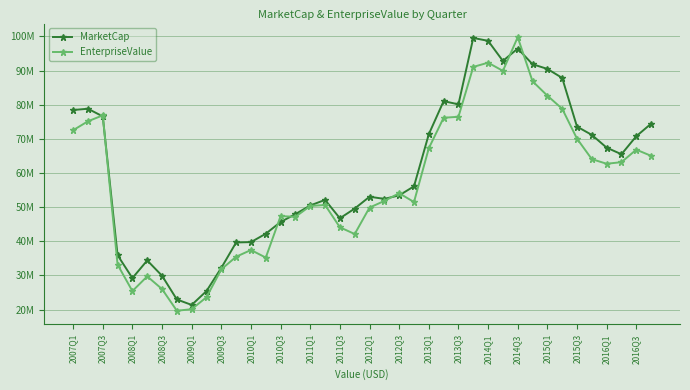

In EnterpriseValue, how many points are higher than both neighbors (excluding endpoints)?

9